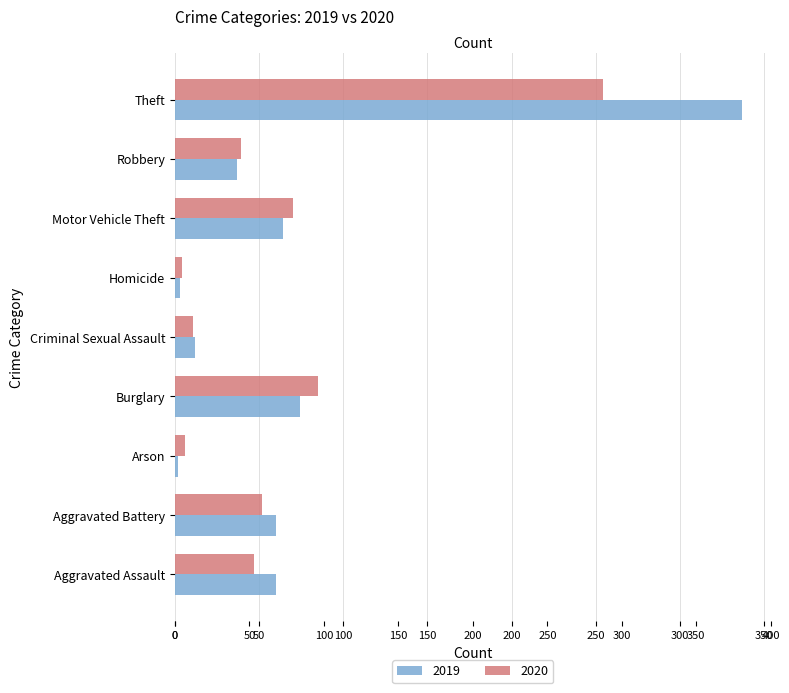

What is the label of the 3rd bar from the left?

Arson